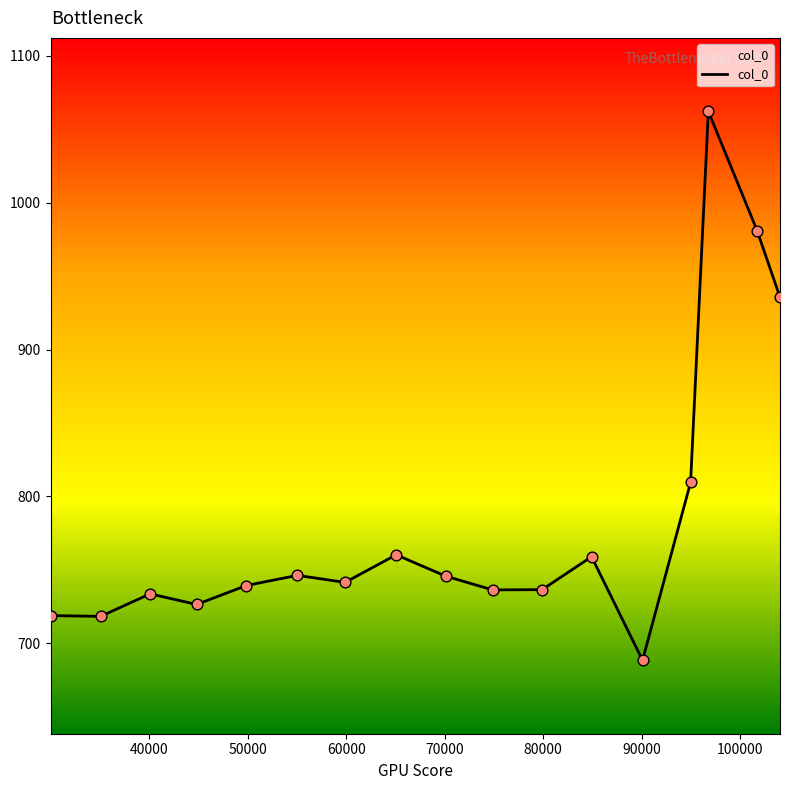

What is the difference between the maximum and minimum values?

373.7